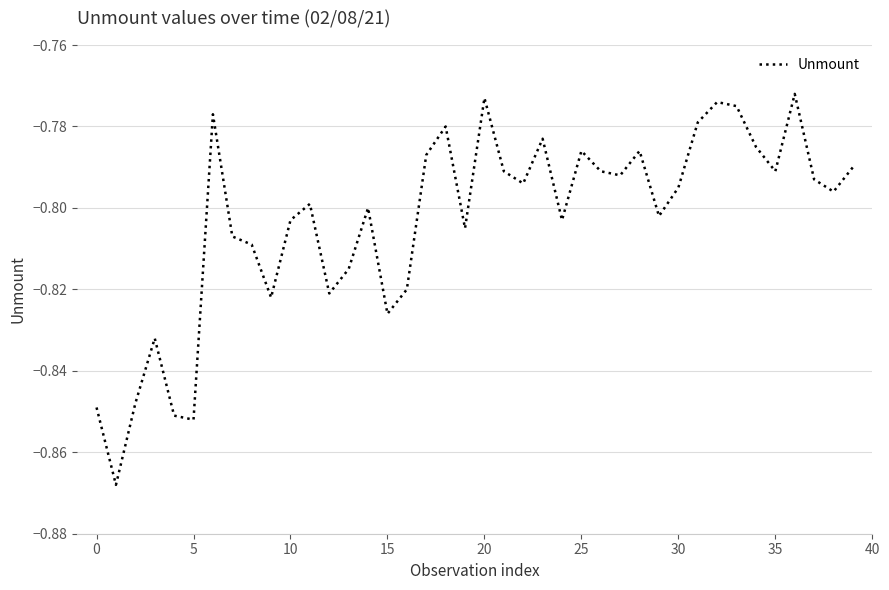

How many lines are shown in the chart?

1